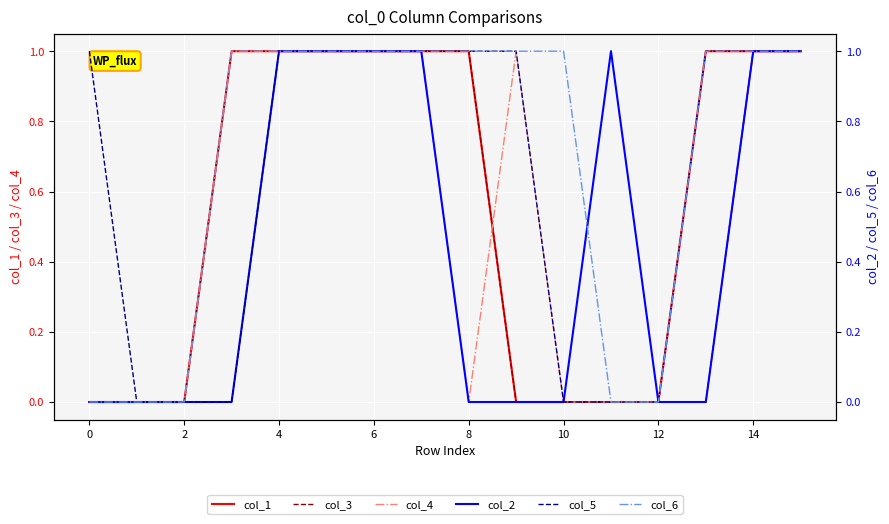

At 10, list the series in order from smallest to largest.

col_1, col_3, col_4, col_2, col_5, col_6